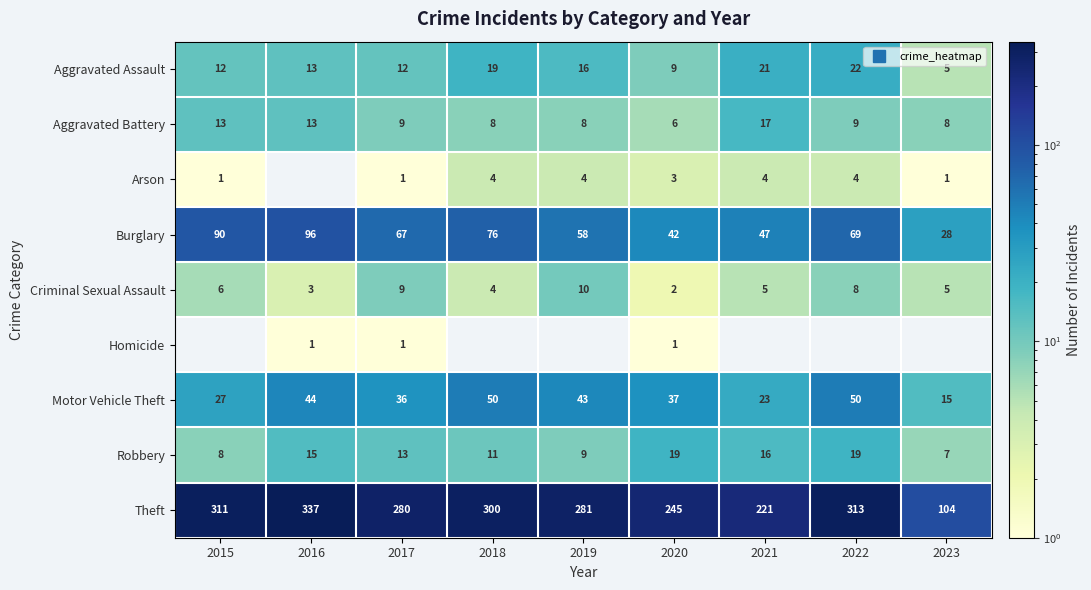

Where is Aggravated Battery nearest to the value 11?

2015